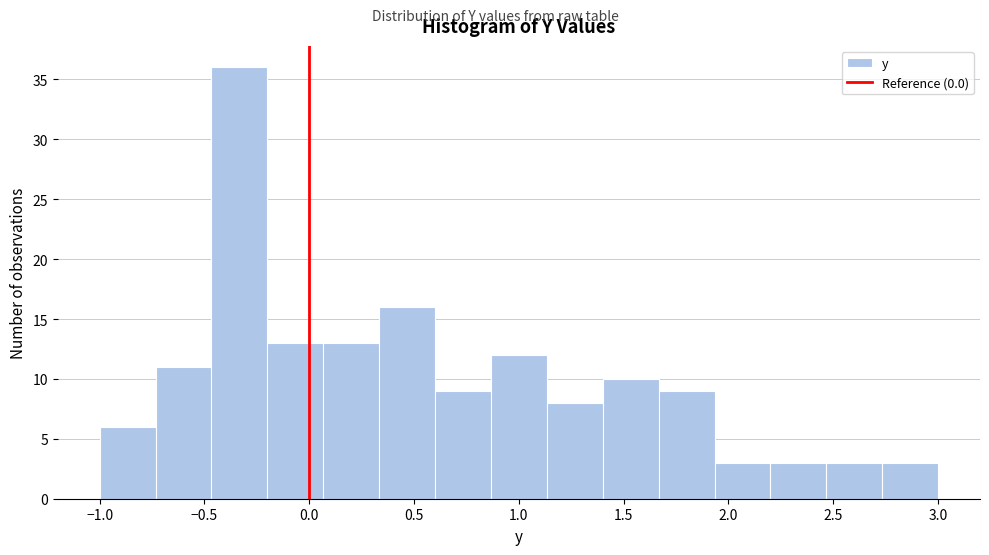

Reading left to right, transcribe this chart: for each bar, give the range it covers on the x-axis and its height. Neither the bar edges nor the heights are printed on the chart, so give them approximately, as read against the axes.

-1.00 to -0.75: 6
-0.75 to -0.45: 11
-0.45 to -0.20: 36
-0.20 to 0.05: 13
0.05 to 0.35: 13
0.35 to 0.60: 16
0.60 to 0.85: 9
0.85 to 1.15: 12
1.15 to 1.40: 8
1.40 to 1.65: 10
1.65 to 1.95: 9
1.95 to 2.20: 3
2.20 to 2.45: 3
2.45 to 2.75: 3
2.75 to 3.00: 3